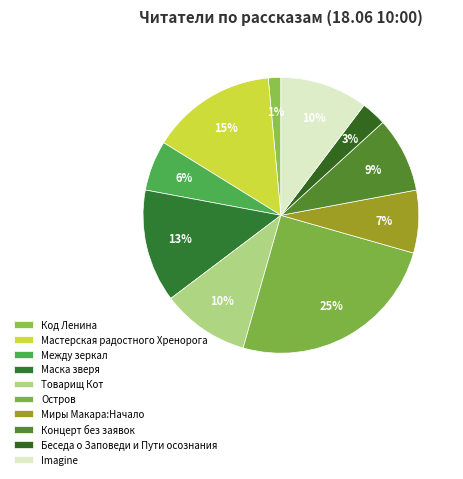

What is the ratio of the value at Беседа о Заповеди и Пути осознания to the value at Товарищ Кот?

0.3